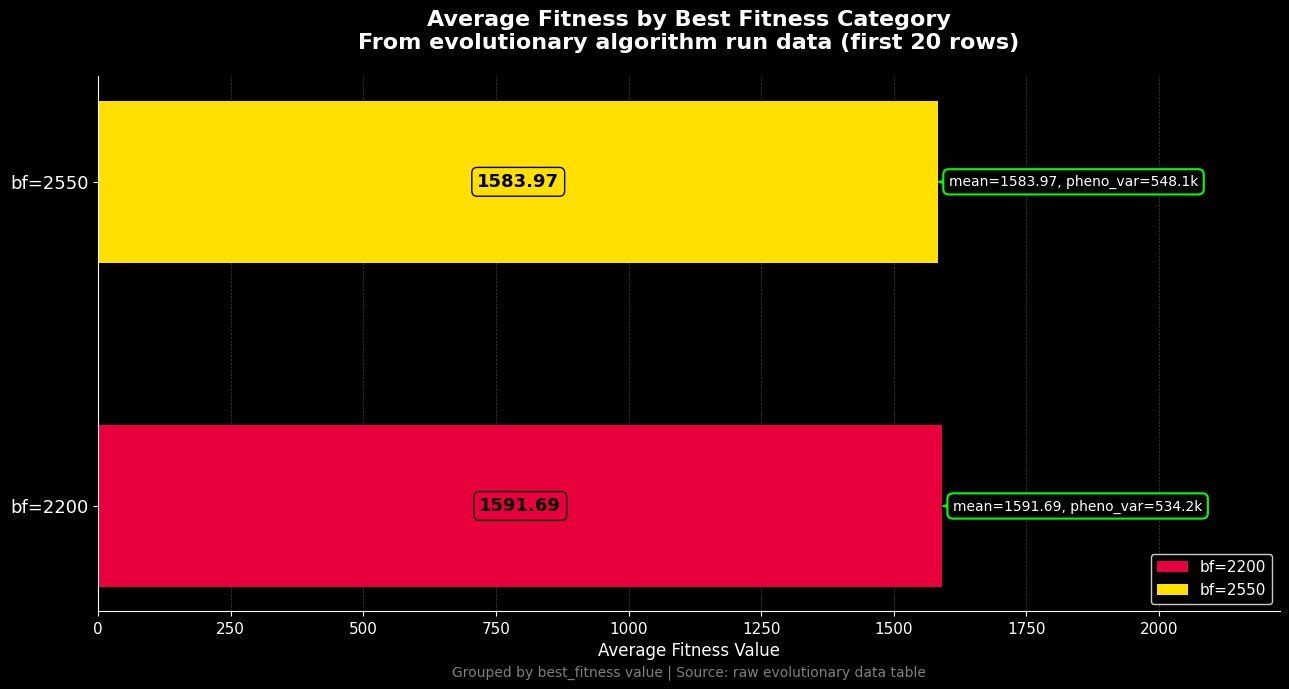

Which series has the widest spread of values?

bf=2200